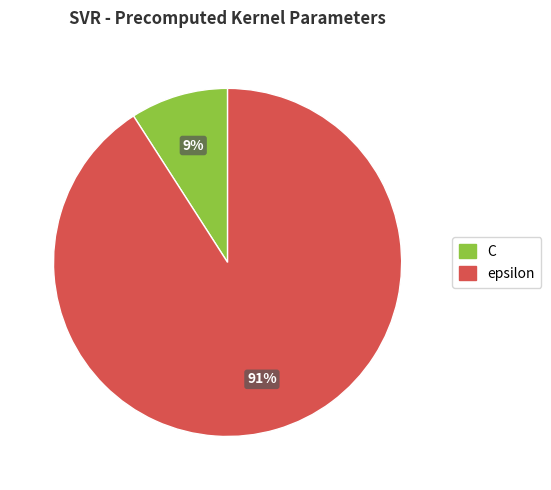

Is it true that epsilon is 91% of the pie?

True